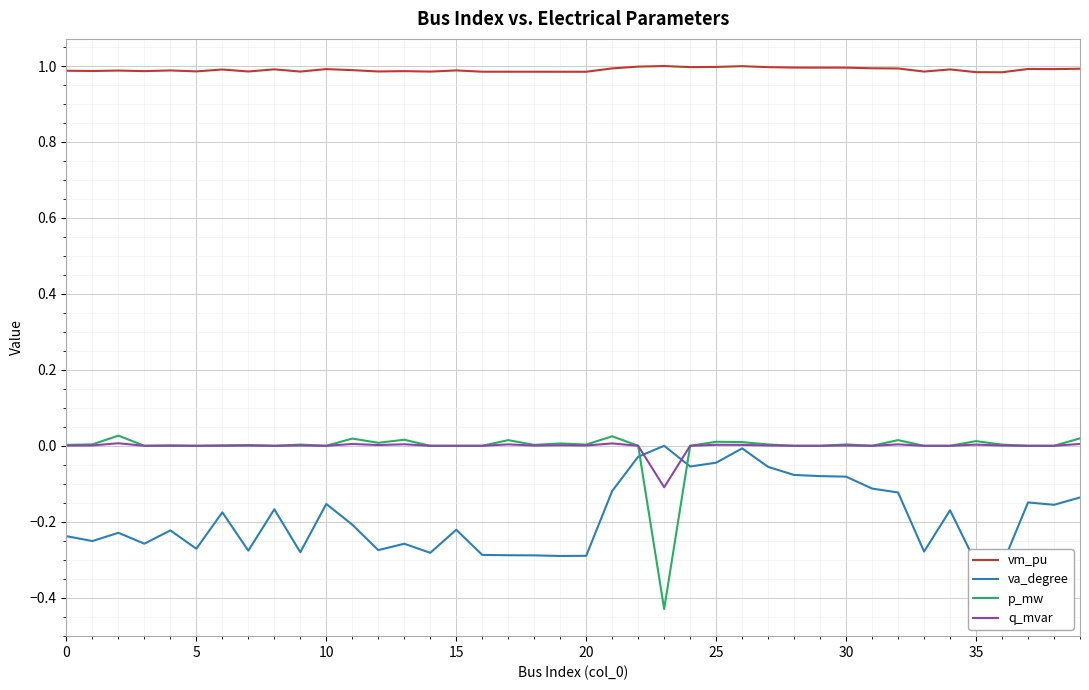

Rank the series by their maximum value, from highest to lowest.

vm_pu, p_mw, q_mvar, va_degree